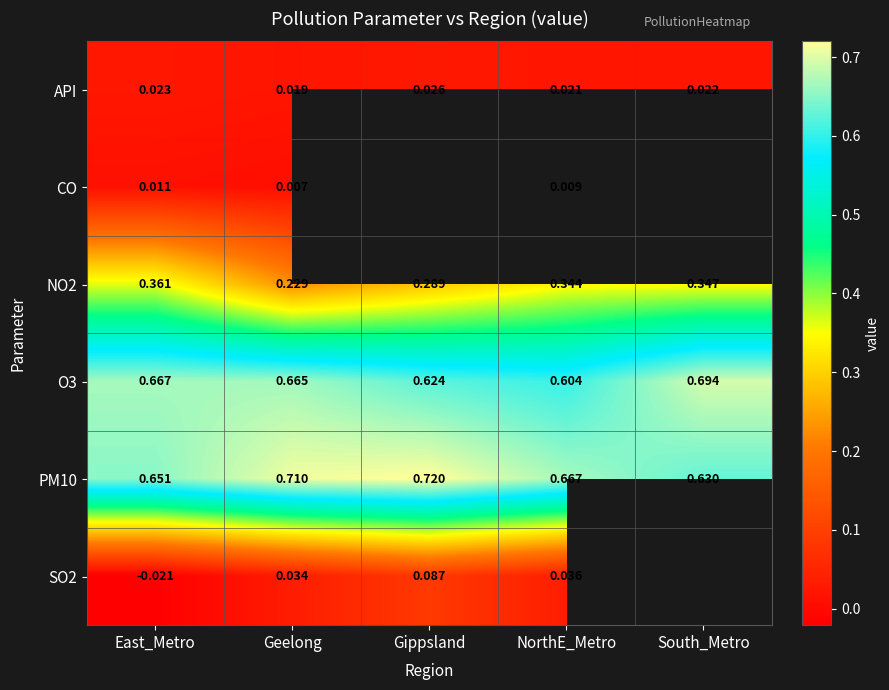

At which label does NO2 reach its peak?

East_Metro